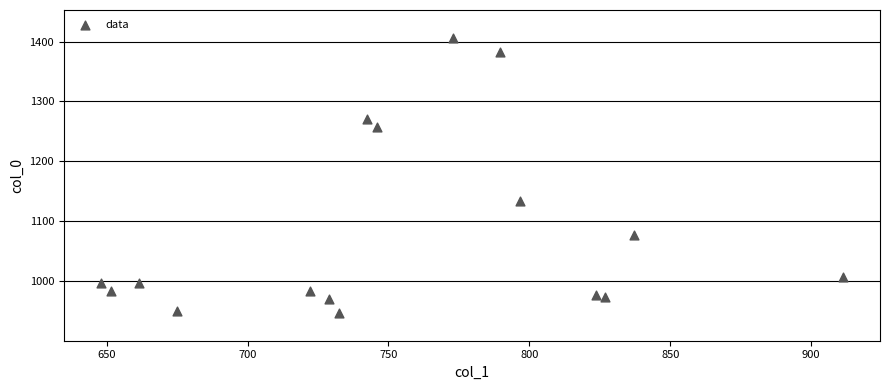

What Y value in the scatter plot is closest to 1176?

1133.3